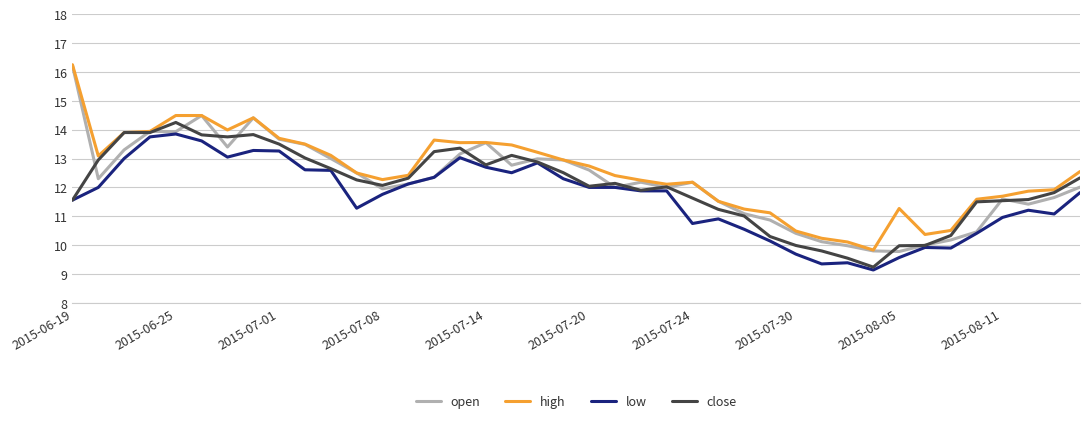

Which series has the widest spread of values?

open